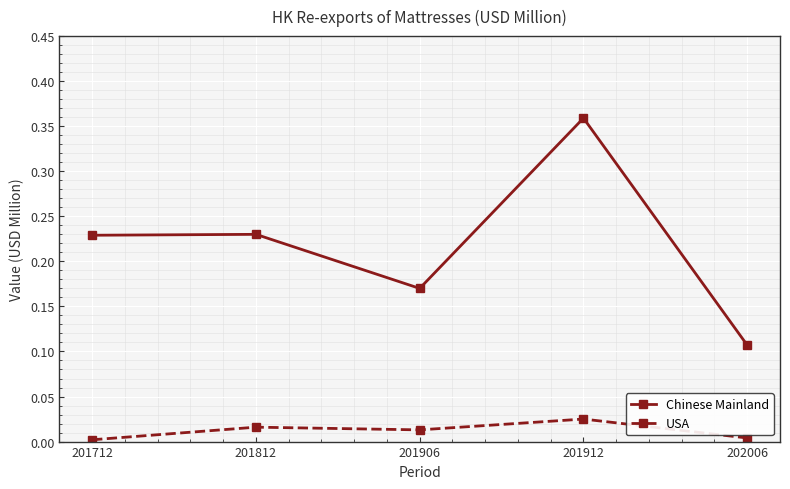

The value of USA at 201812 is 0.0. True or false?

True